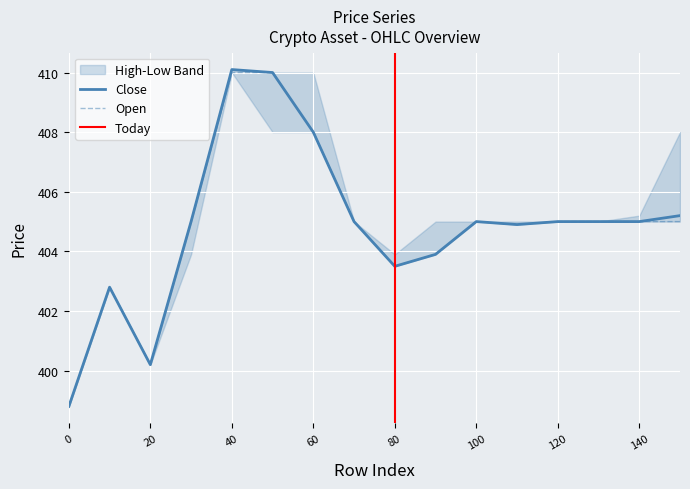

True or false: close and open cross at least once.

False